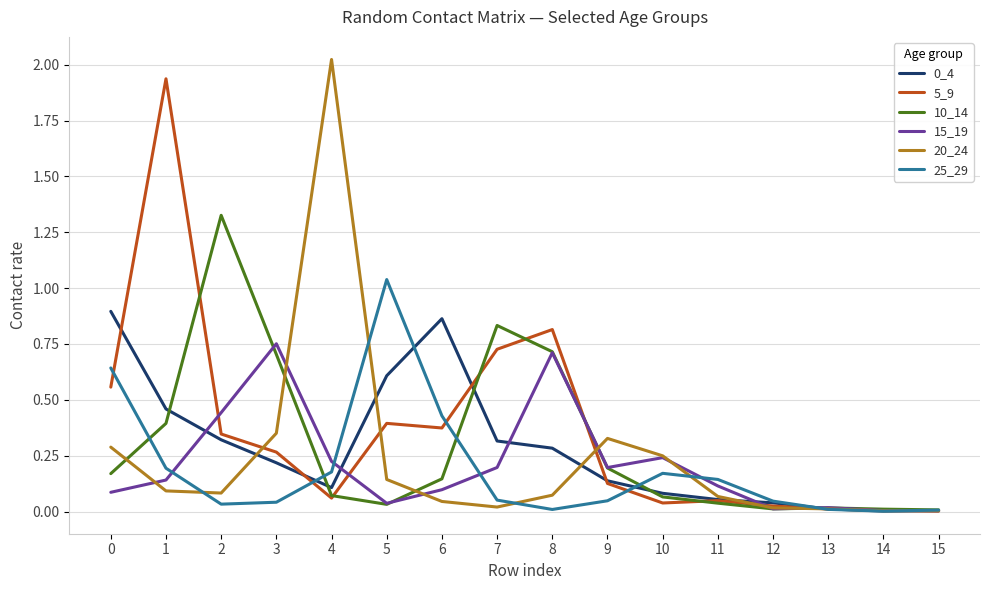

True or false: 5_9 has a value of 0.1 at 4.

True